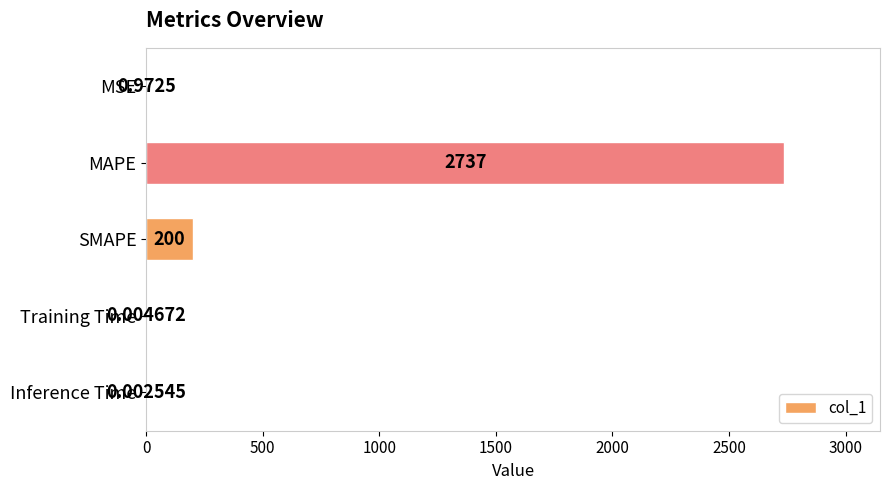

Between Inference Time and MSE, which is larger?

MSE